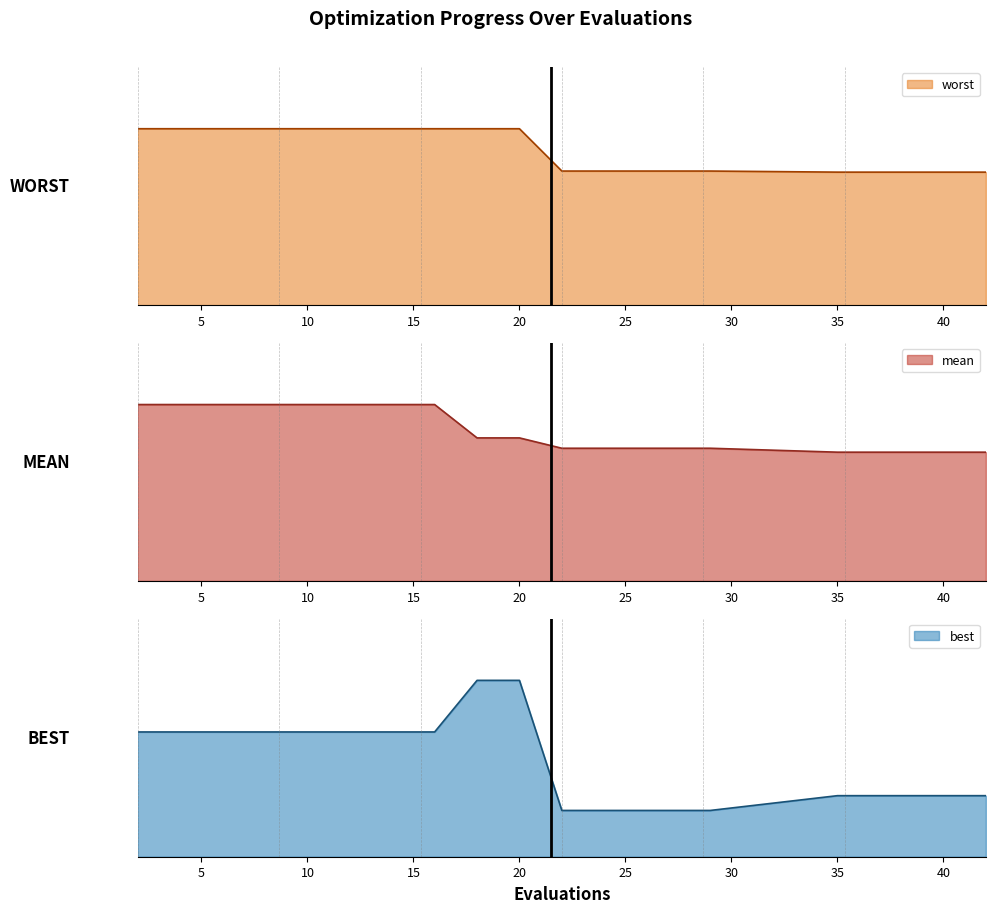

The worst series shows 3.0 at 37. True or false?

True